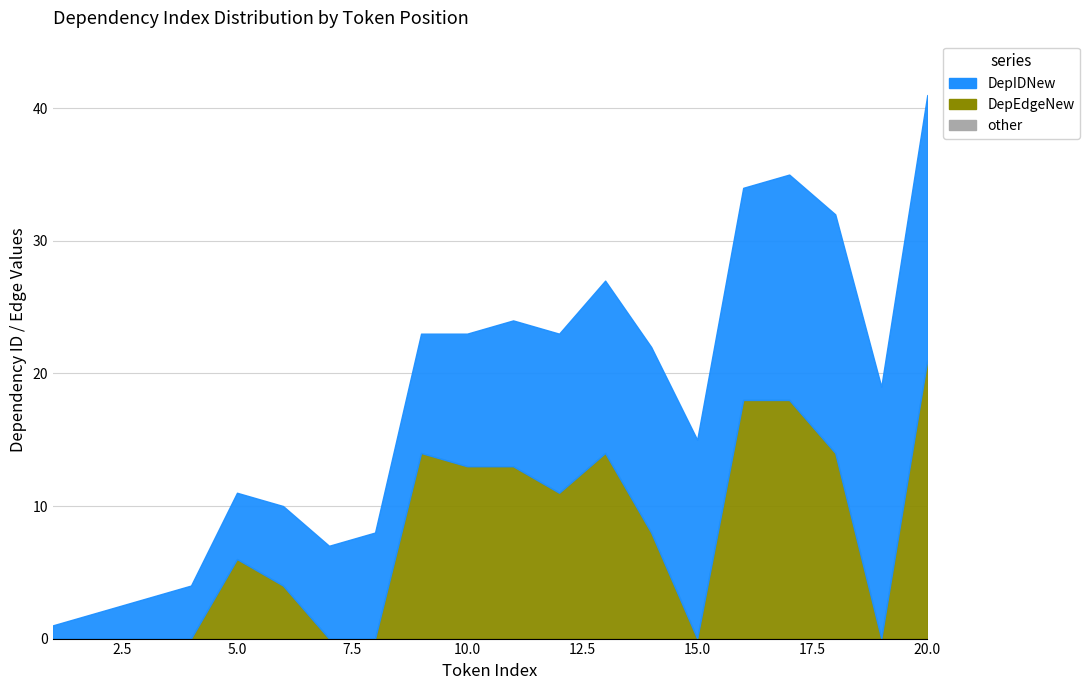

How many distinct data groups are displayed?

3